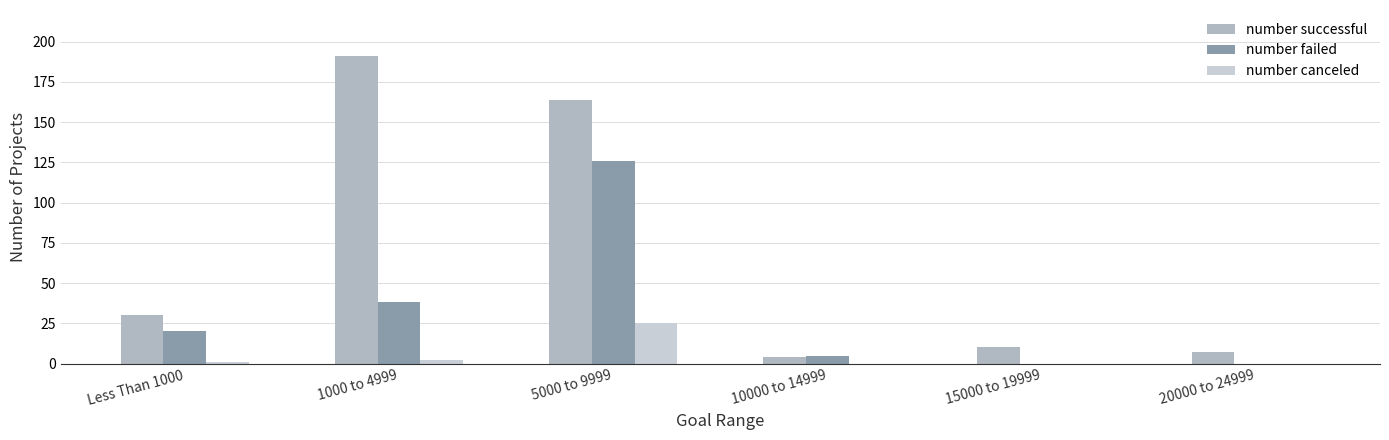

Are the bars grouped side by side (vs. stacked)?

Yes